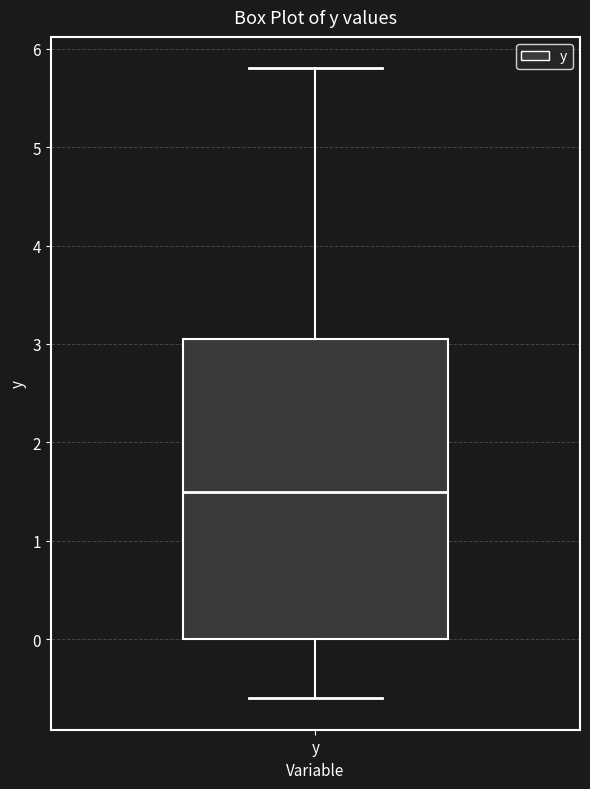

Read this box plot against the y-axis: the position of the median line, the range covered by the box, and the ends of both whiskers. The values are not printed on the chart, so give them approximately, as read against the axis.

median 1.5, box 0.0 to 3.1, whiskers -0.6 to 5.8